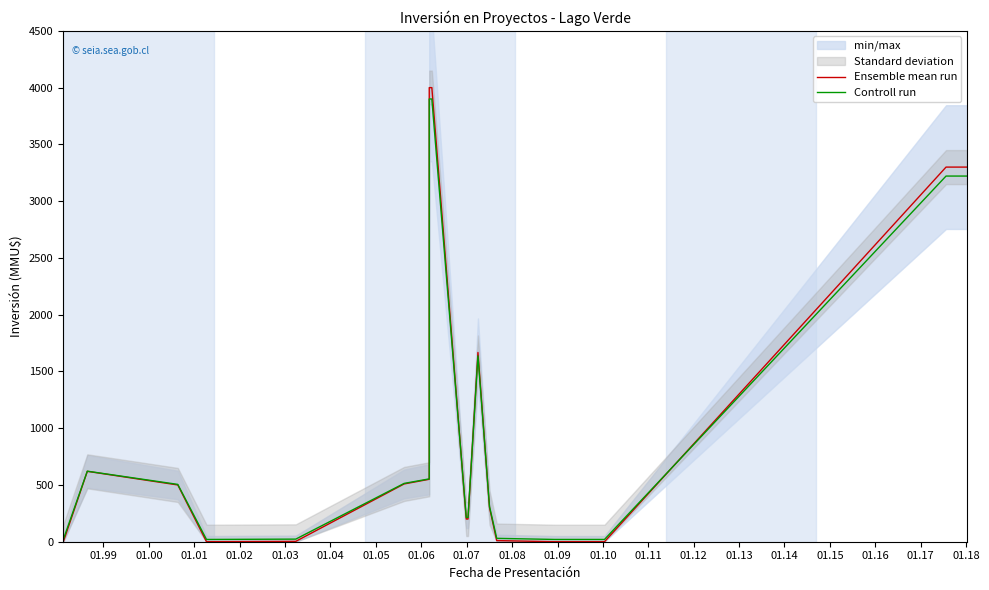

Where does the Ensemble mean run series first go above 500?

01.99